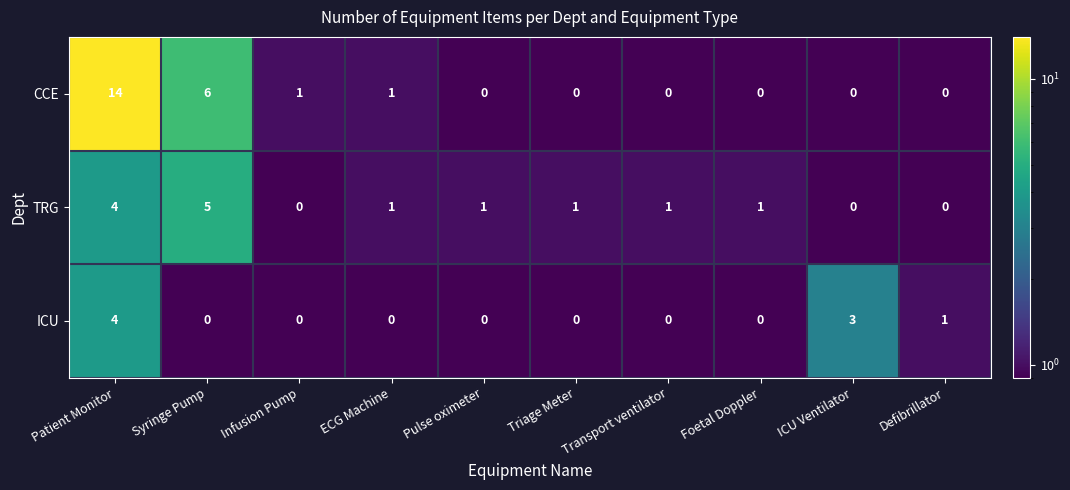

Rank the series by their maximum value, from lowest to highest.

ICU, TRG, CCE